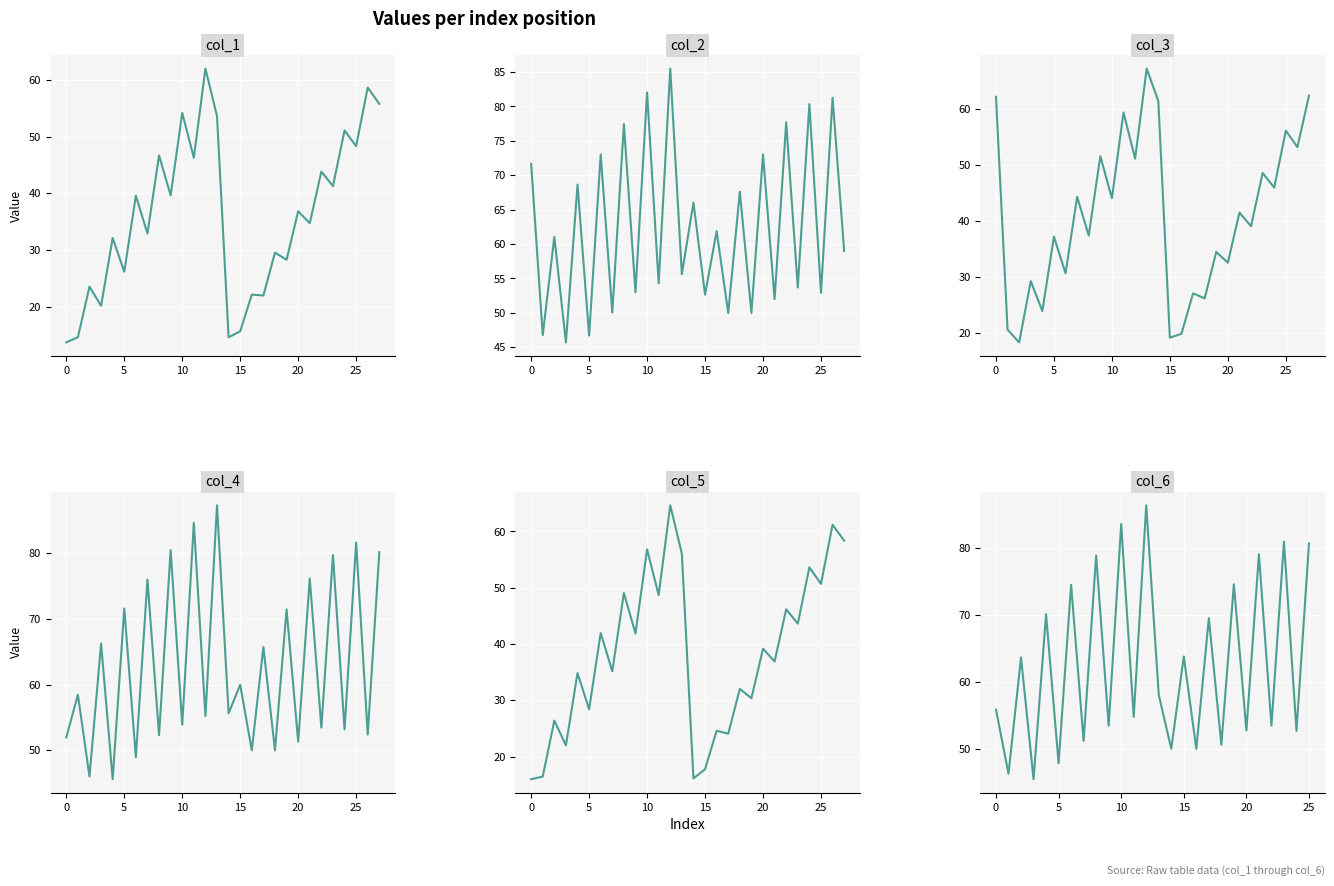

How many lines are shown in the chart?

6